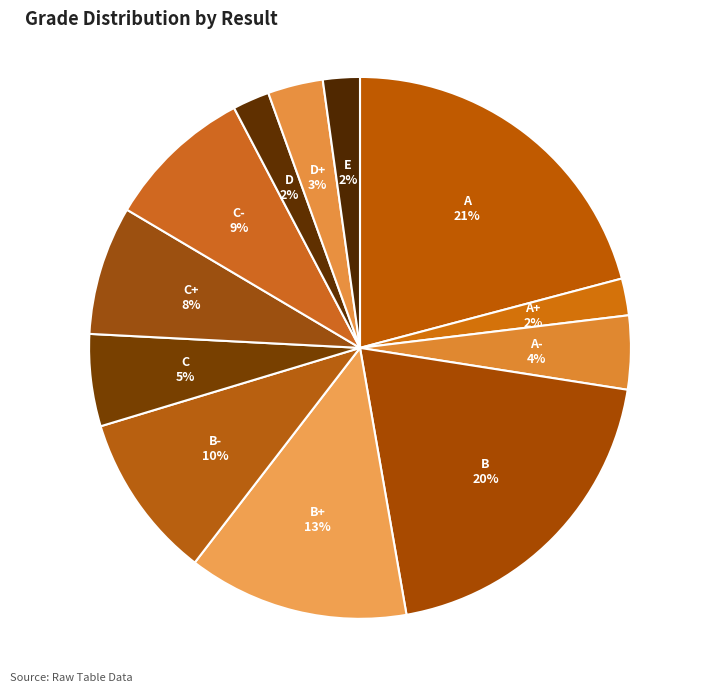

To the nearest percent, what is the difference between the largest and smallest slice percentages?

19%